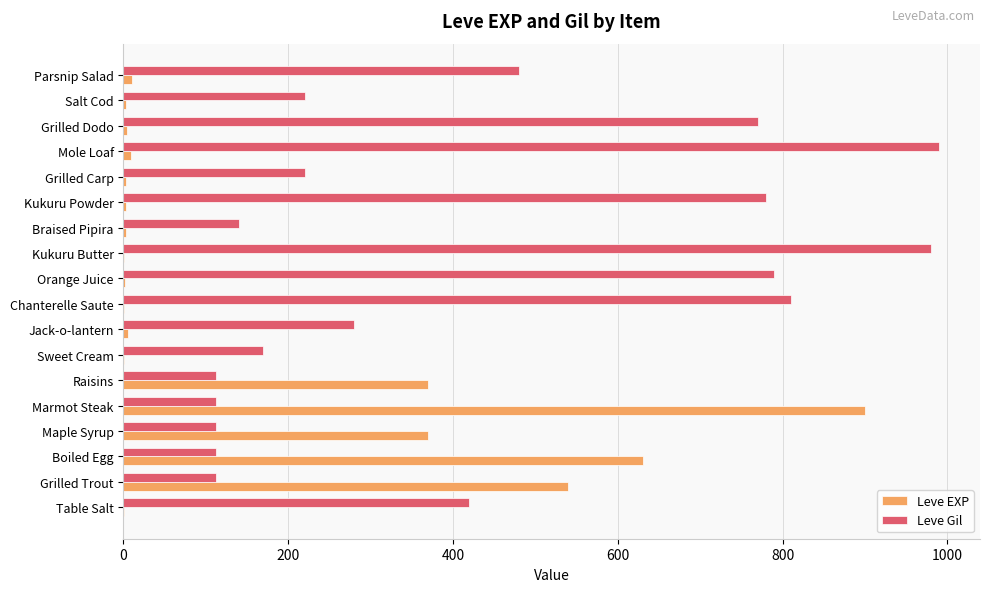

What is the sum of the Leve EXP values at Boiled Egg and Maple Syrup?

1000